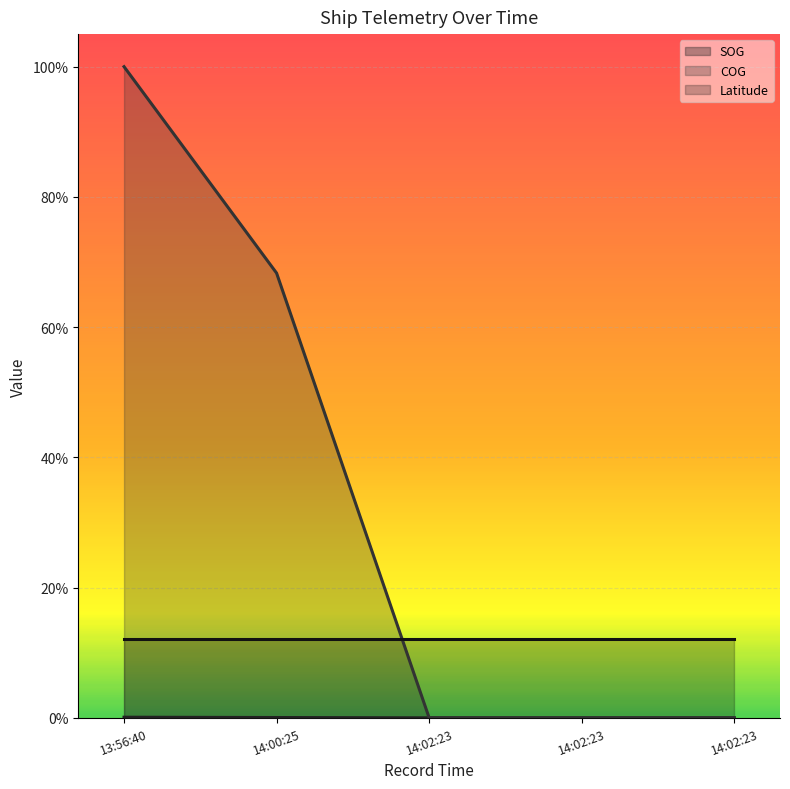

List the labels in order of COG (line) value, largest first.

13:56:40, 14:00:25, 14:02:23, 14:02:23, 14:02:23